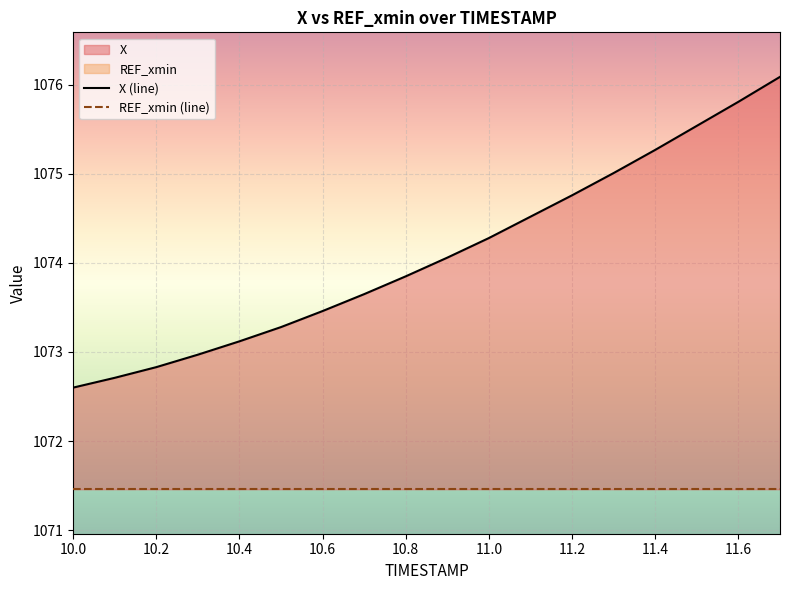

What value does the REF_xmin (line) series have at 10.6?

1071.5